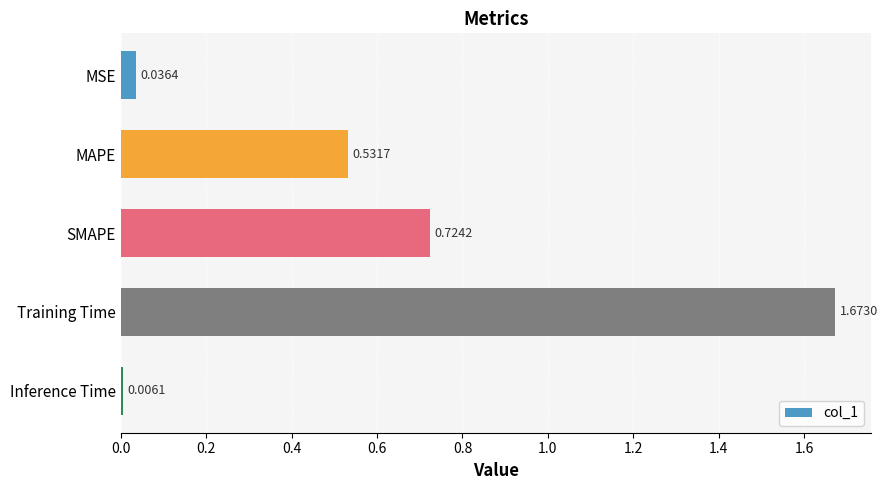

List the labels in order of value, smallest first.

Inference Time, MSE, MAPE, SMAPE, Training Time